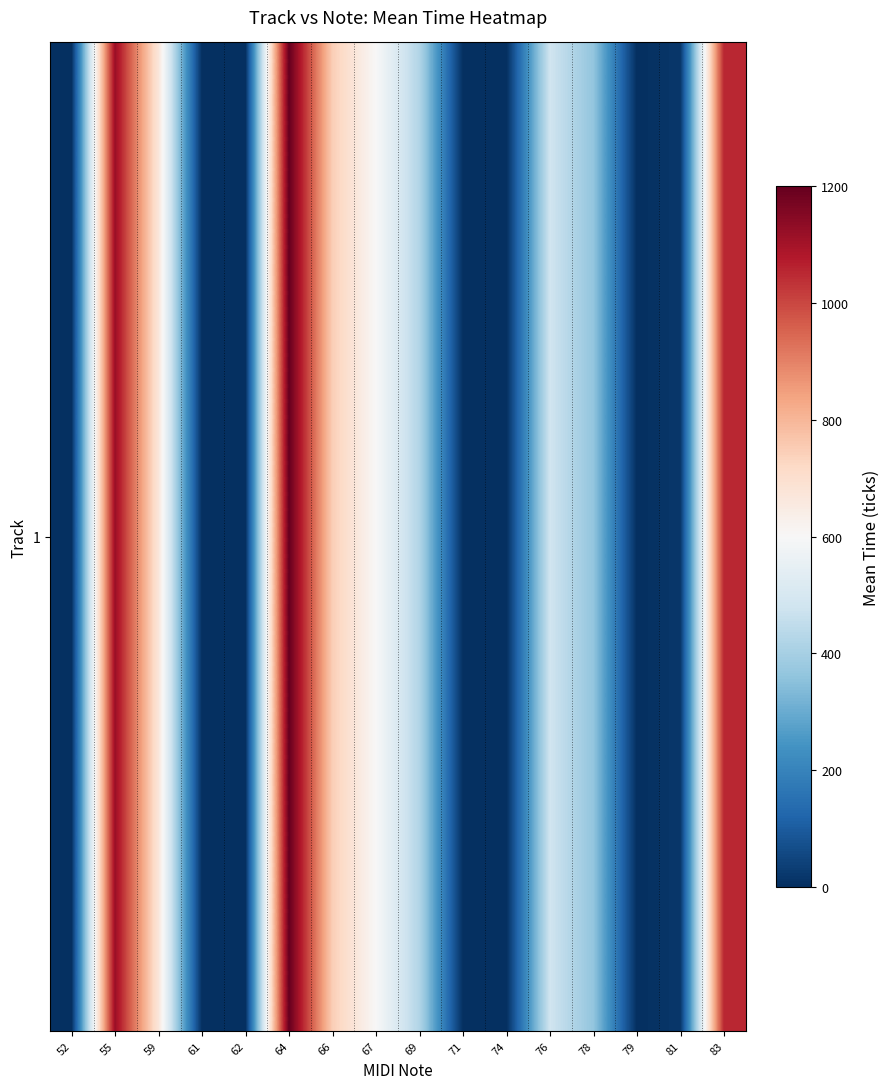

How many series are shown in this chart?

1